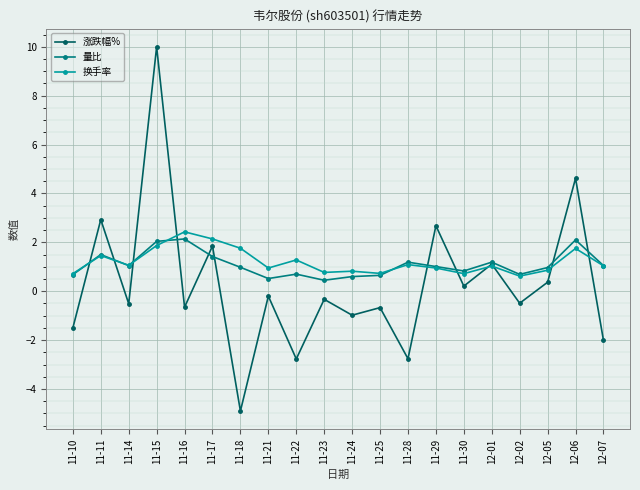

At how many categories does at least one series exceed 0?

20